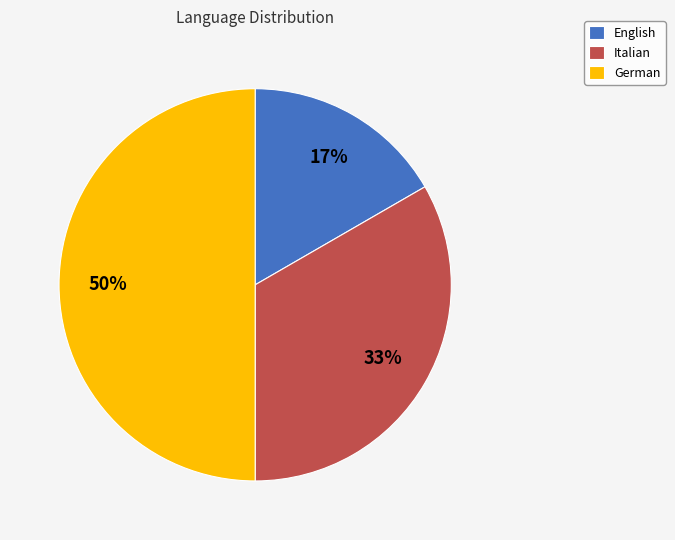

Between German and Italian, which is larger?

German